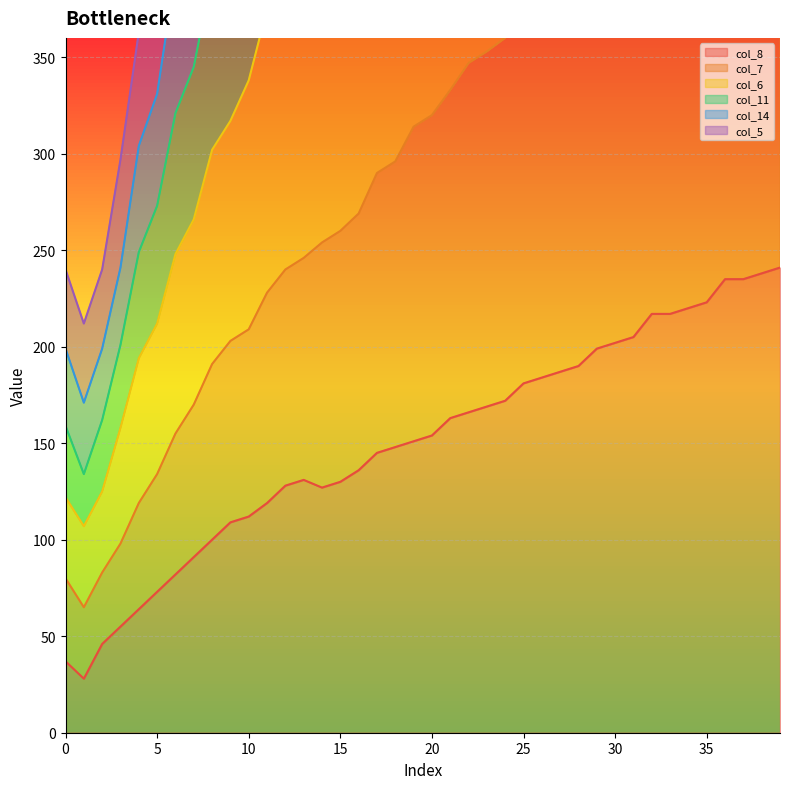

Which series has the widest spread of values?

col_6